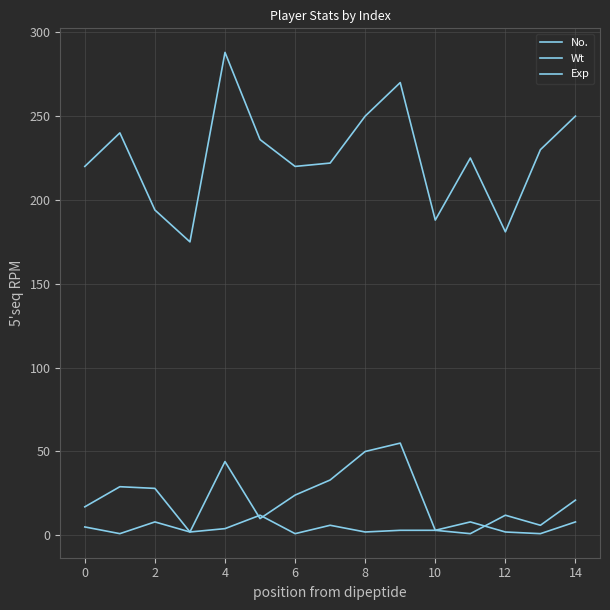

Does the chart have visible grid lines?

Yes